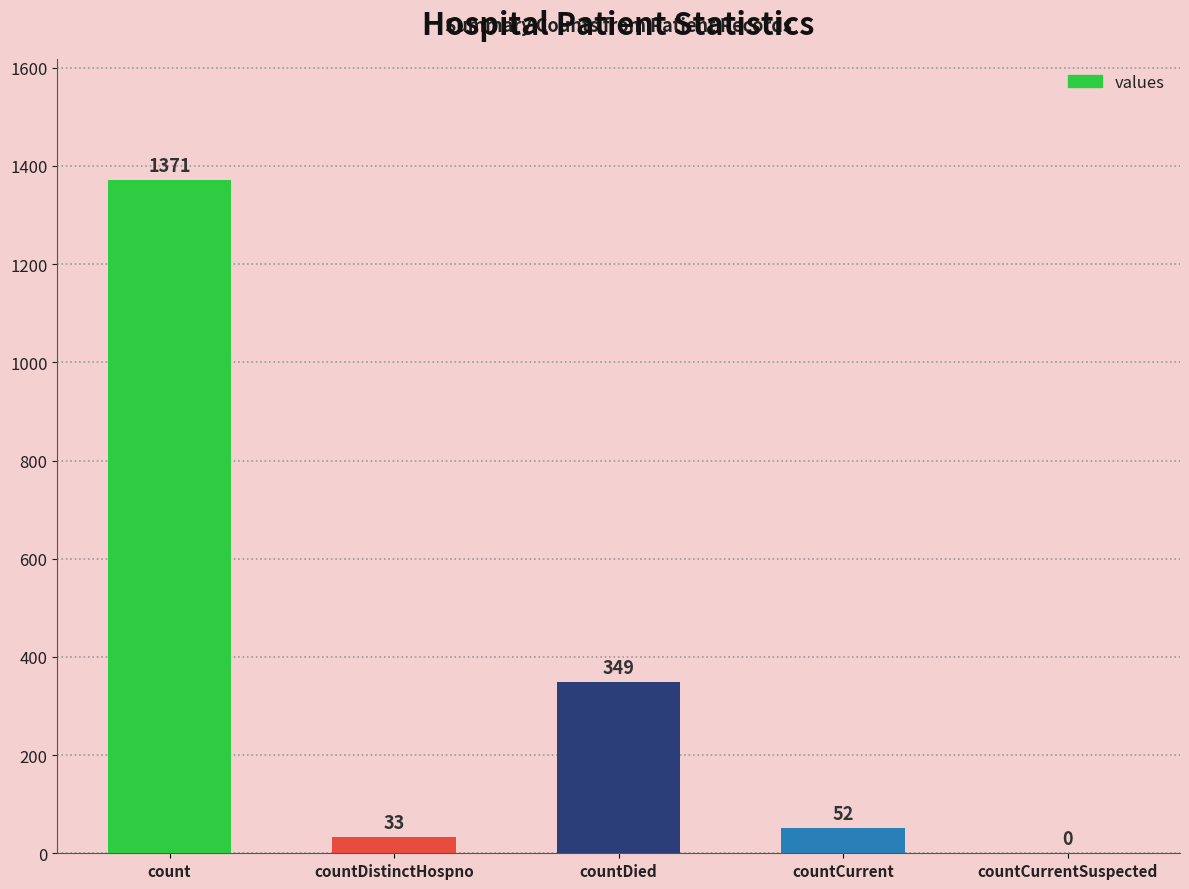

How many series are shown in this chart?

1